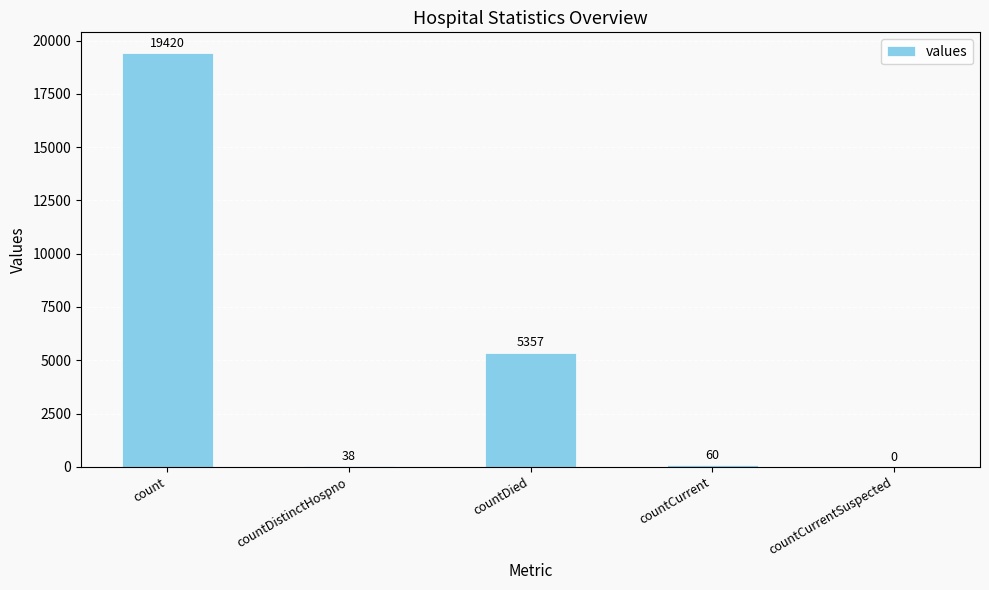

Is it true that the value at count is 19420?

True